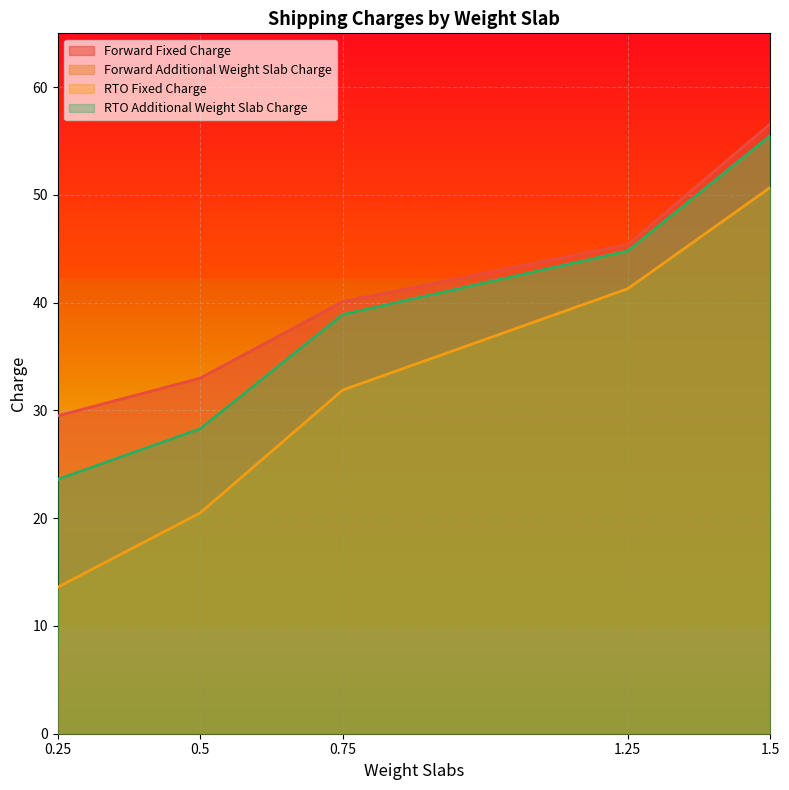

List the labels in order of RTO Additional Weight Slab Charge value, smallest first.

0.25, 0.5, 0.75, 1.25, 1.5